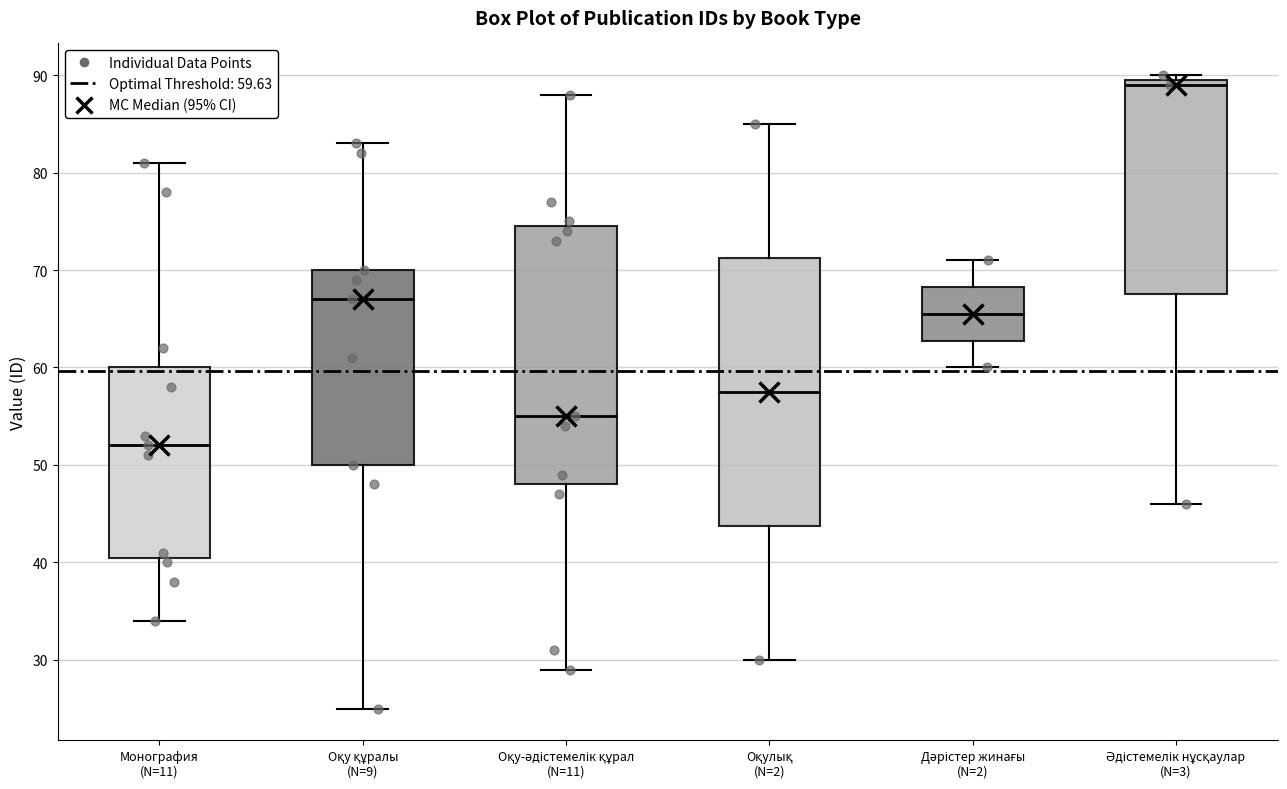

Which box has the highest median line?

Әдістемелік нұсқаулар (N=3)